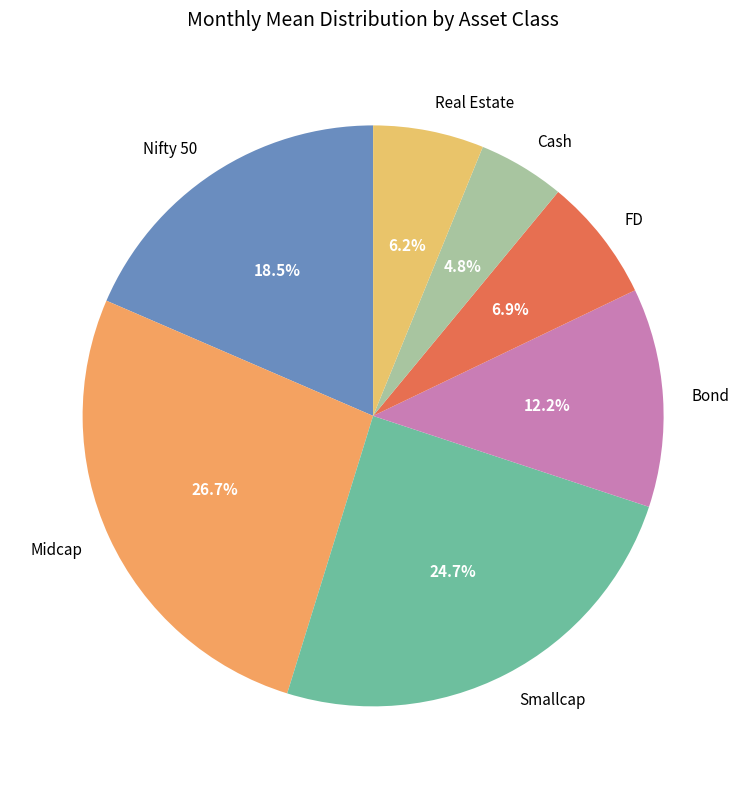

Which slice is the largest?

Midcap